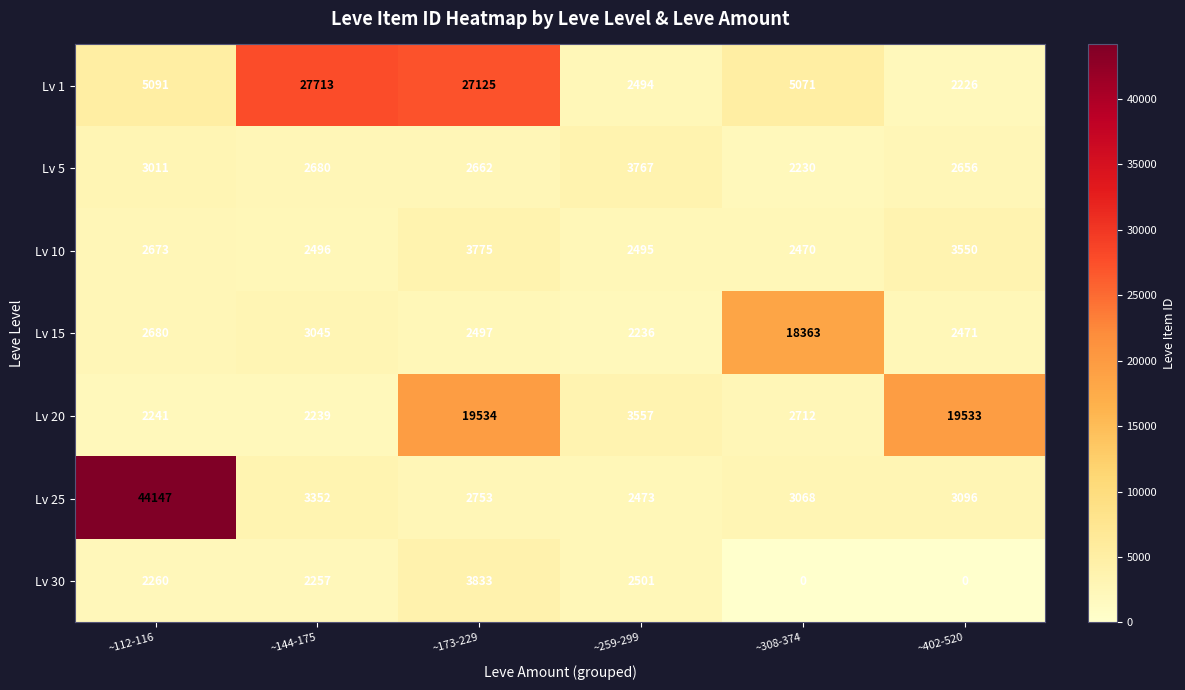

Is it true that Lv 20 equals 2239 at ~144-175?

True